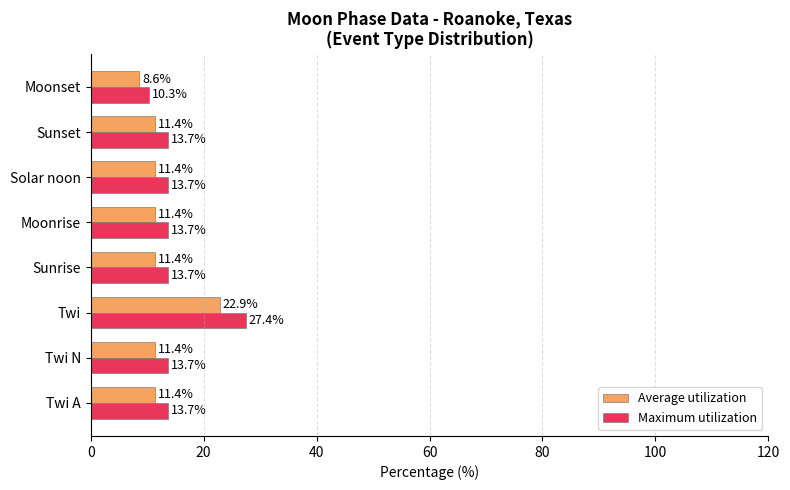

What are all the series names shown in the legend?

Average utilization, Maximum utilization